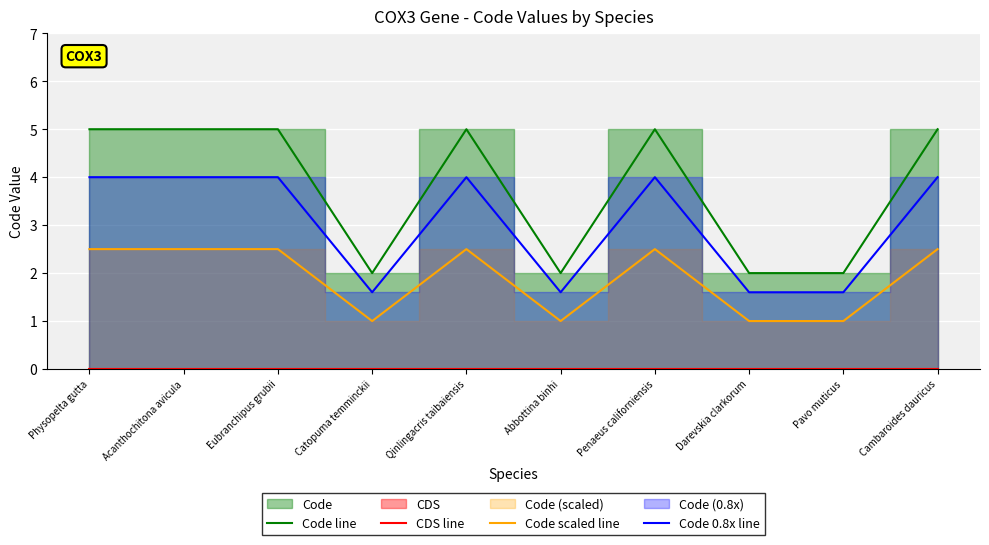

What is the difference between the maximum and minimum values in the Code 0.8x line series?

2.4